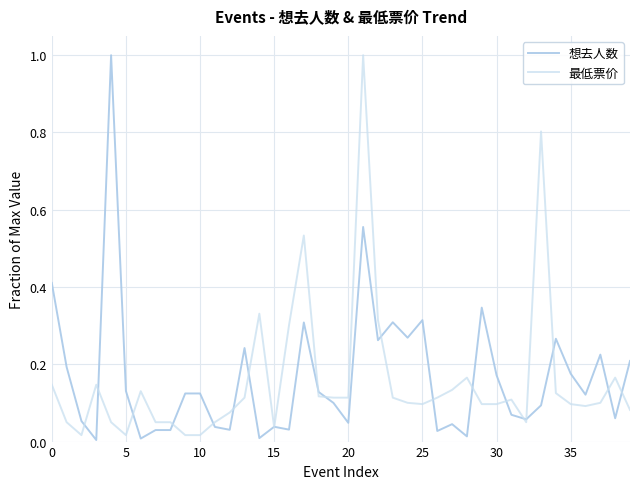

What is the greatest value displayed?

1.0